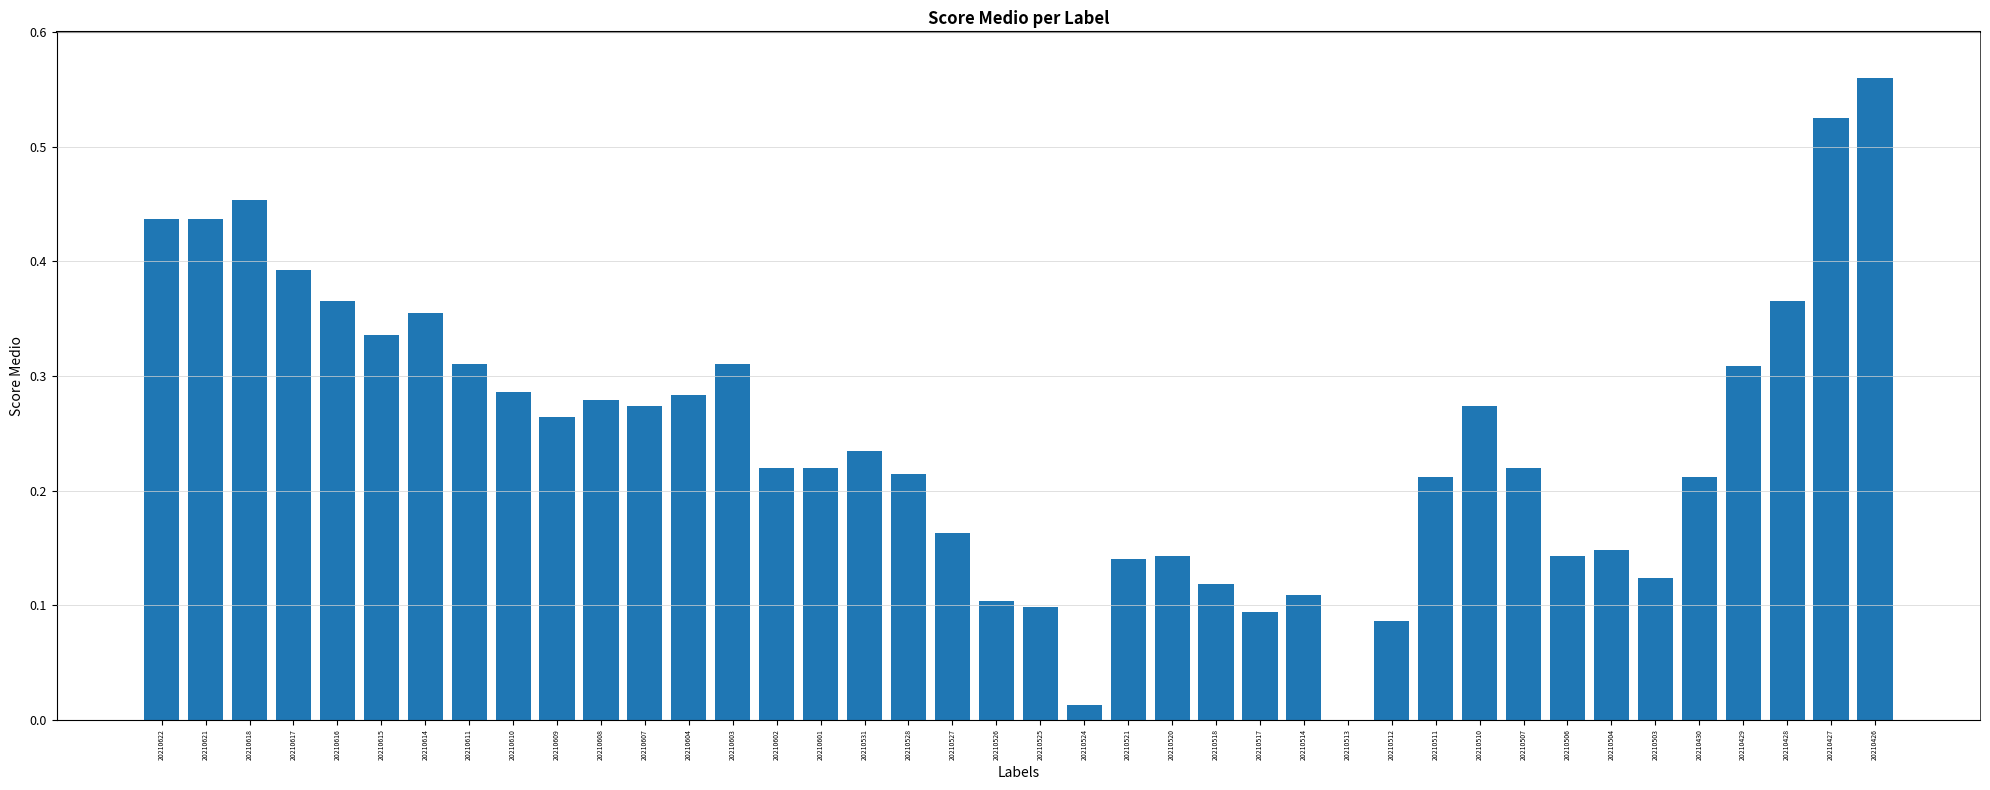

How many values are above zero?

39